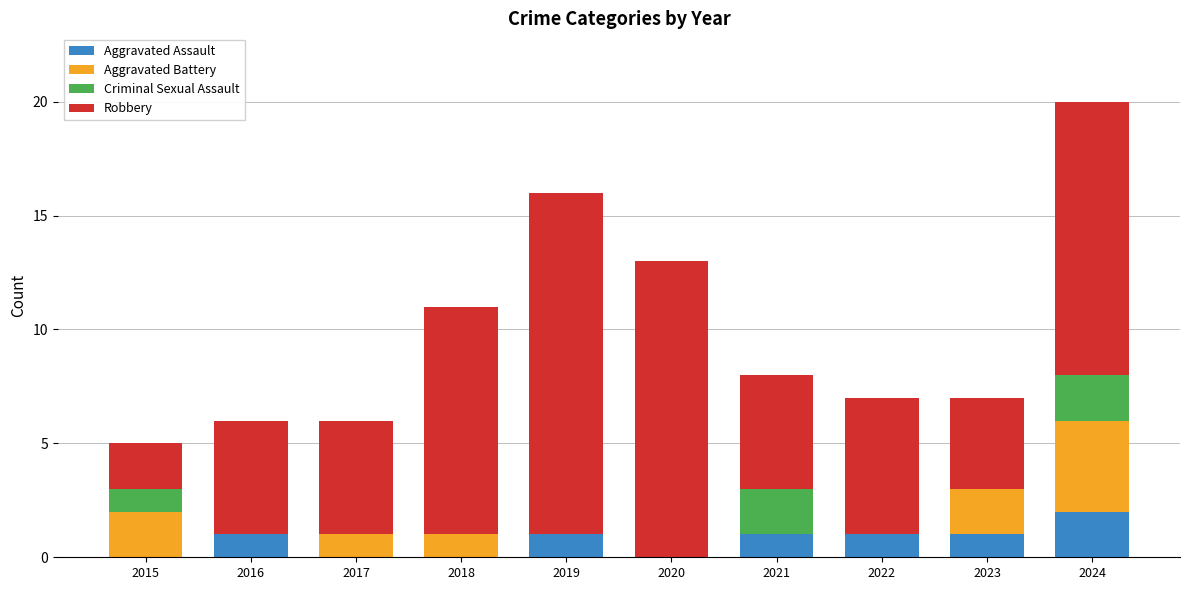

What is the total value across all series at 2018?

11